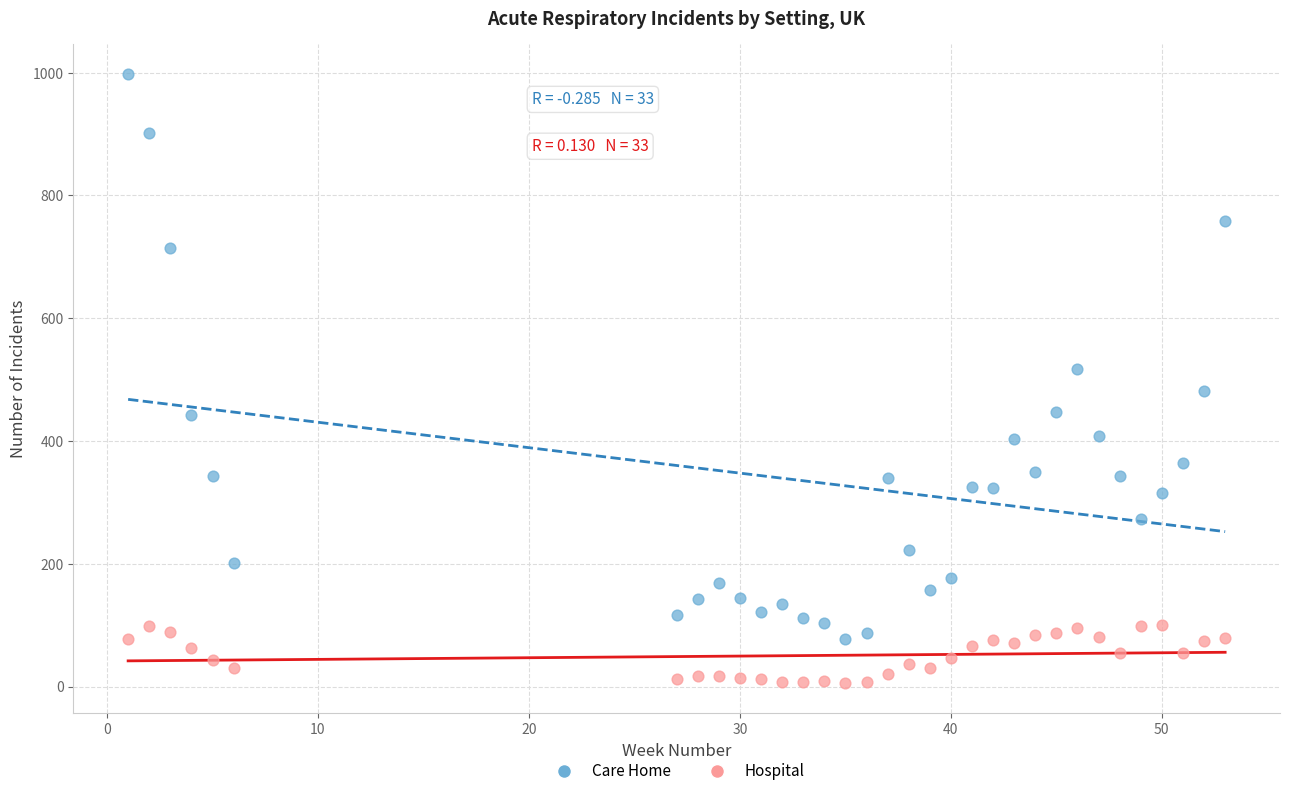

In the Care Home series, what Y value is closest to 537?

517